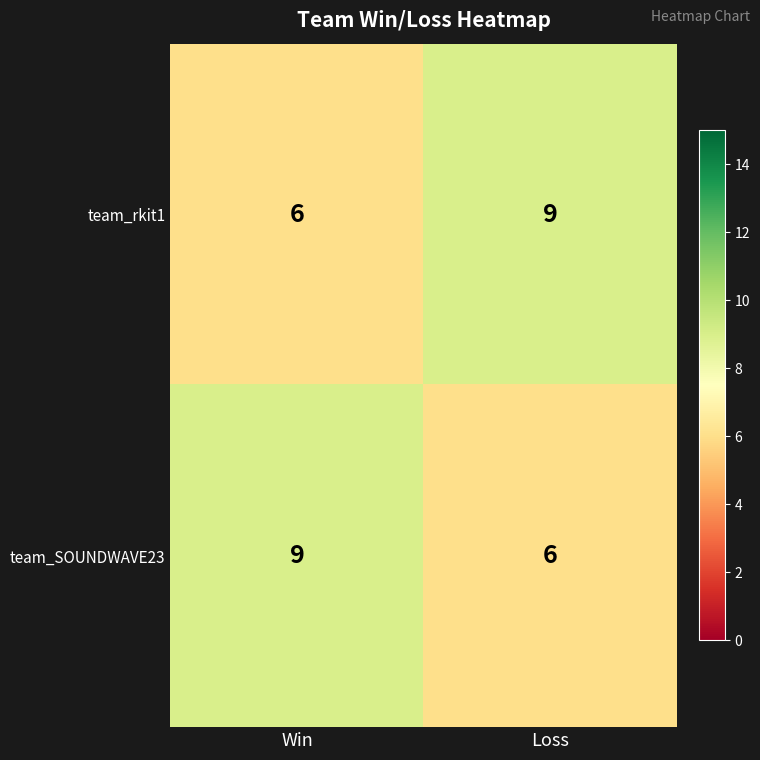

What is the difference between the team_rkit1 values at Win and Loss?

3